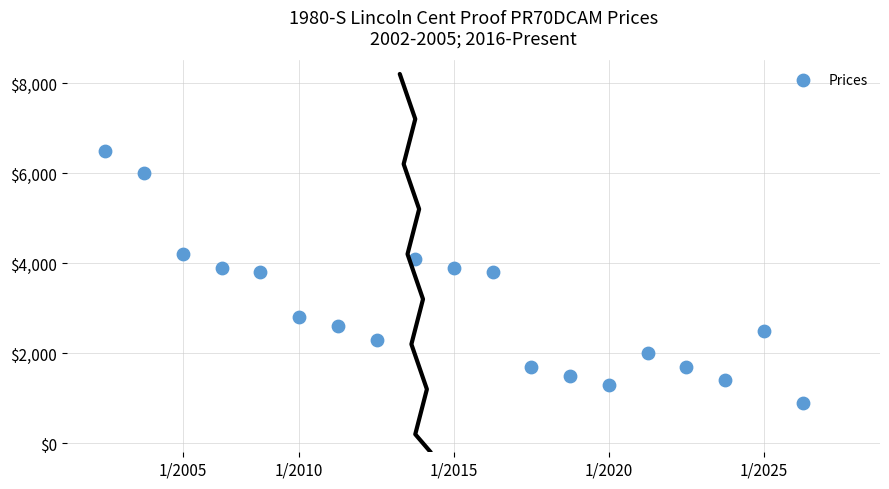

What is the range of Y values (max minus min)?

5600